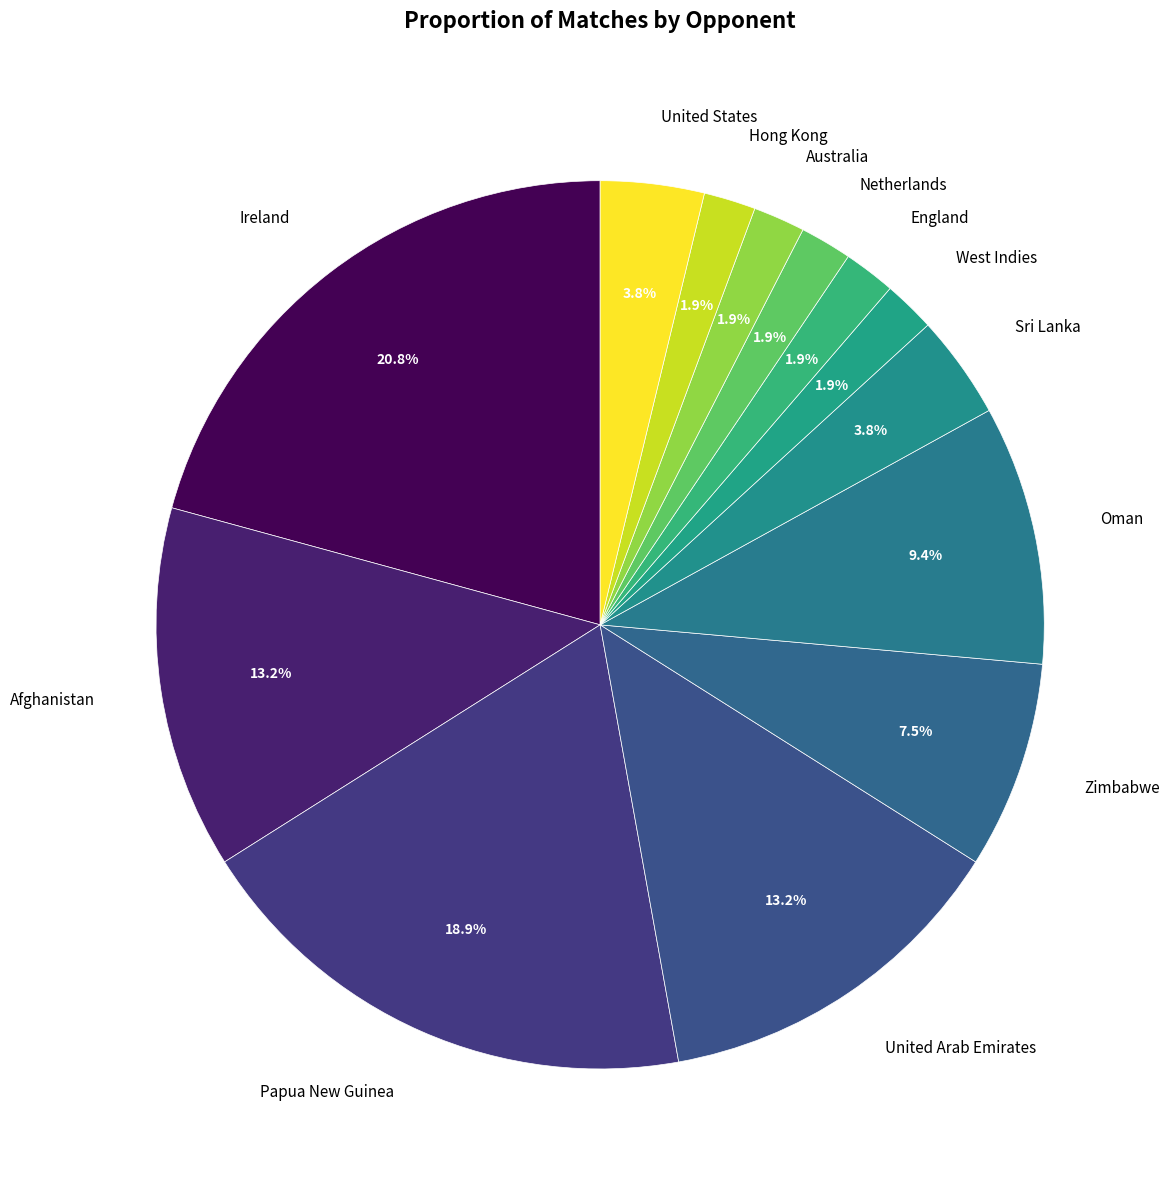

To the nearest percent, what portion does Ireland represent?

21%